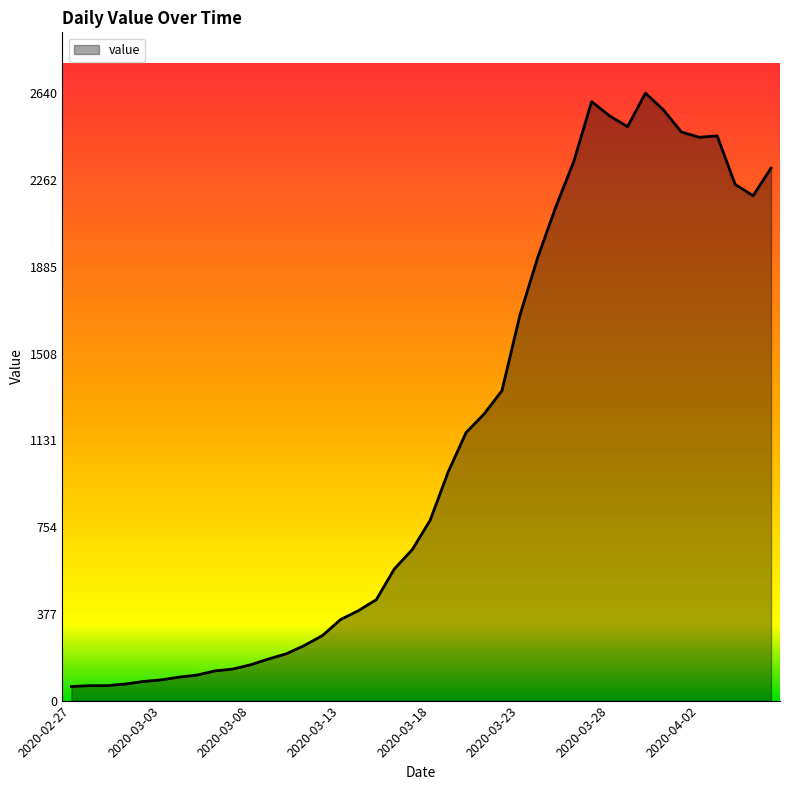

What is the minimum value shown in the chart?

61